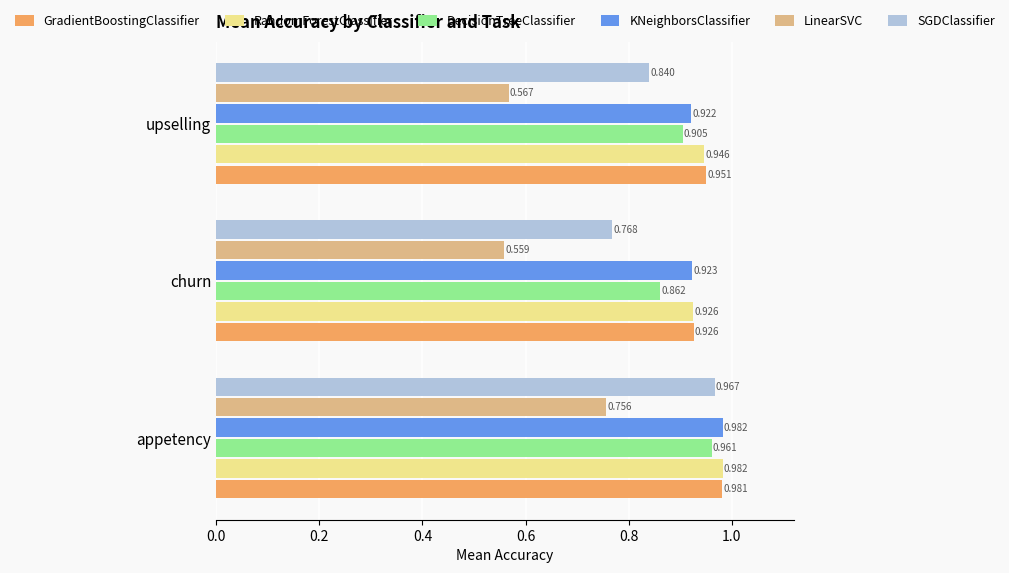

Which series has the widest spread of values?

SGDClassifier